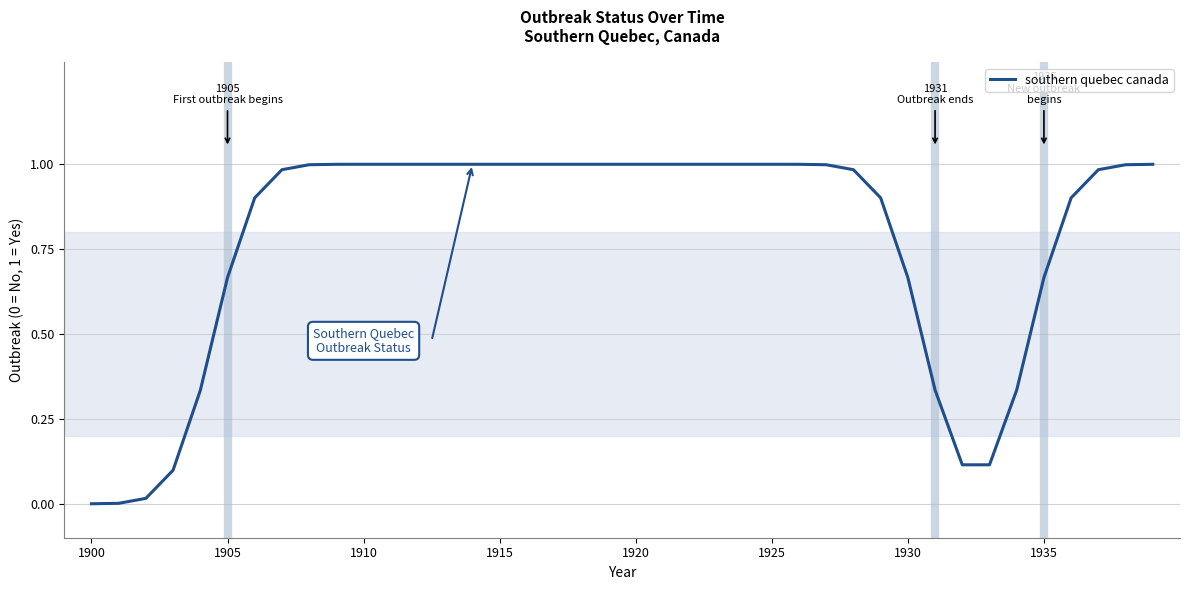

The value at 1910 is 0.3. True or false?

False